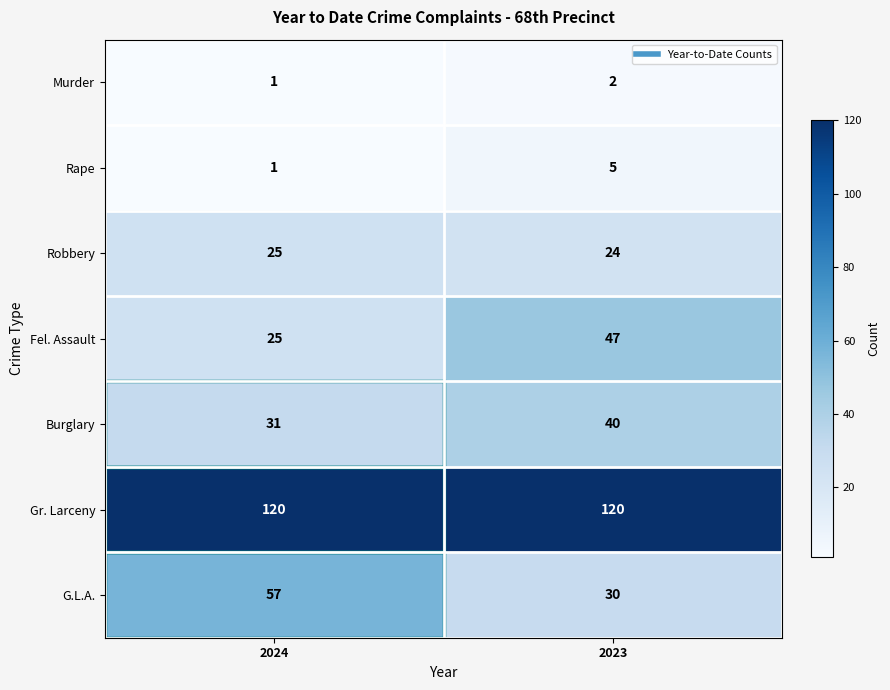

What is the difference between the G.L.A. values at 2024 and 2023?

27